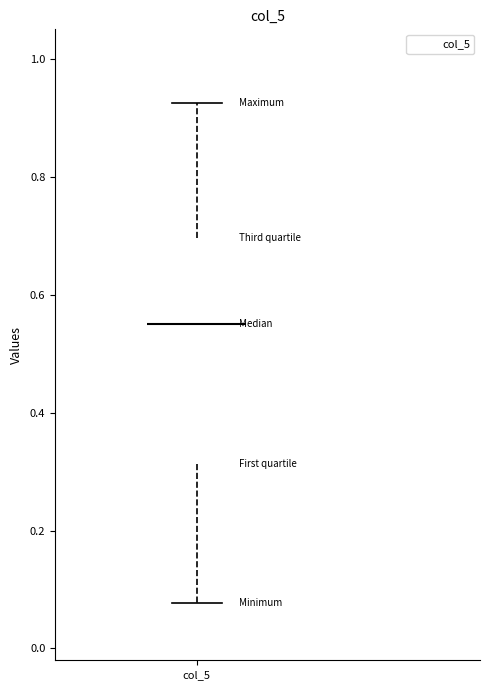

Where does the median line of the box for col_5 sit on the y-axis? The values are not printed on the chart, so give them approximately, as read against the axis.

0.56